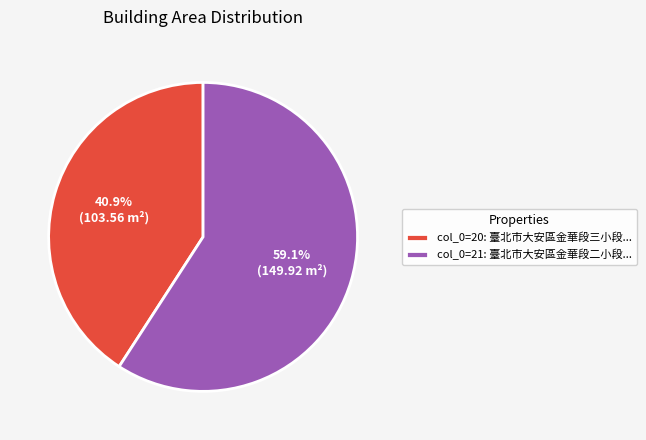

Which has a higher value, col_0=21: 臺北市大安區金華段二小段... or col_0=20: 臺北市大安區金華段三小段...?

col_0=21: 臺北市大安區金華段二小段...